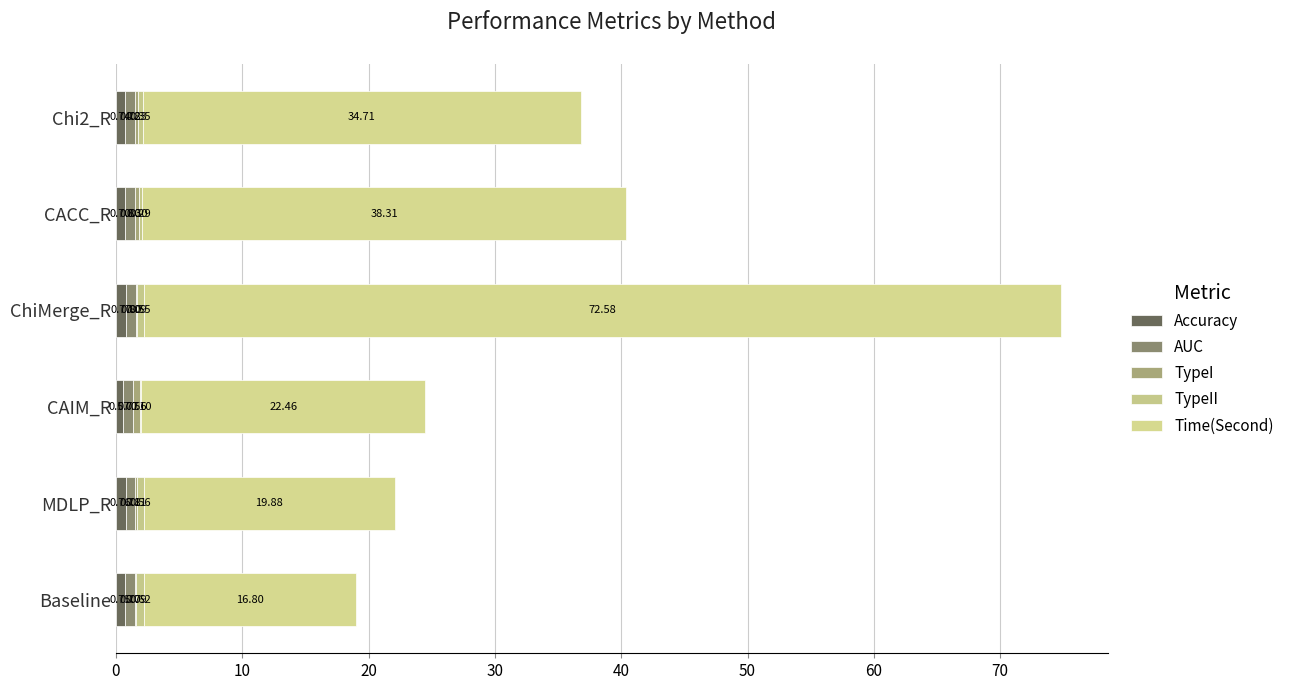

What is the value of the Time(Second) bar at the 3rd from the left?

22.5